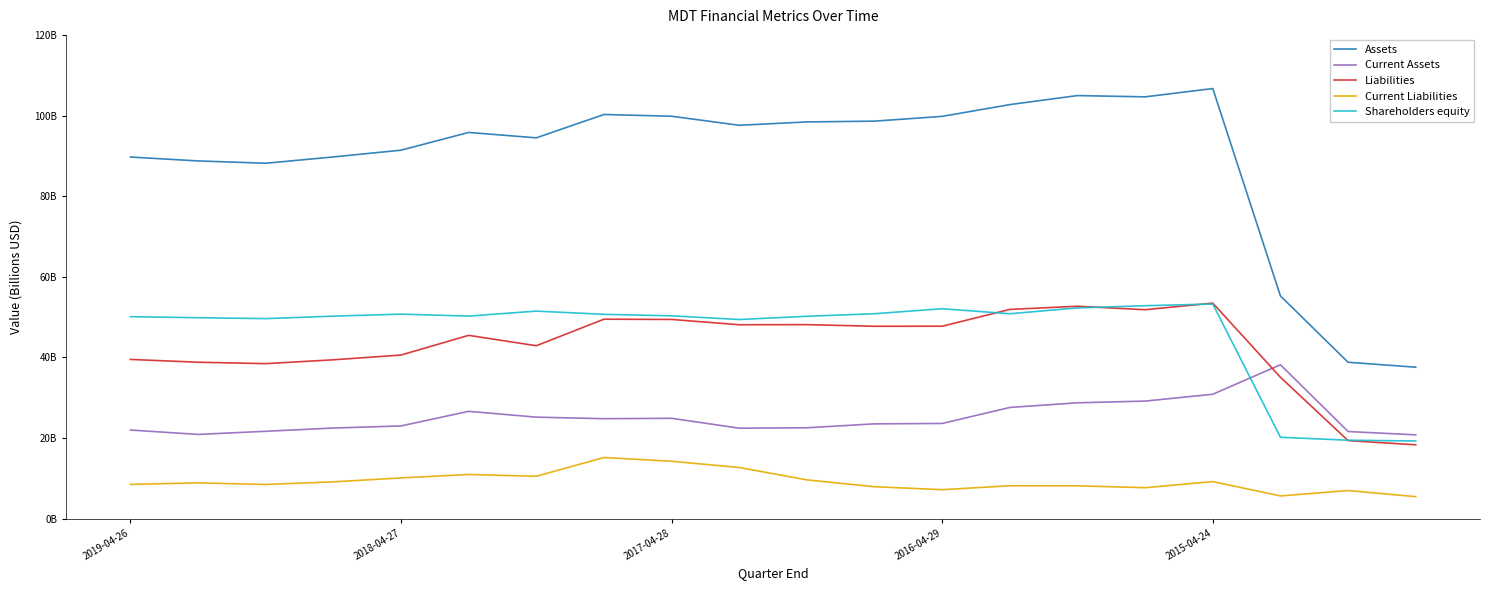

What are all the series names shown in the legend?

Assets, Current Assets, Liabilities, Current Liabilities, Shareholders equity